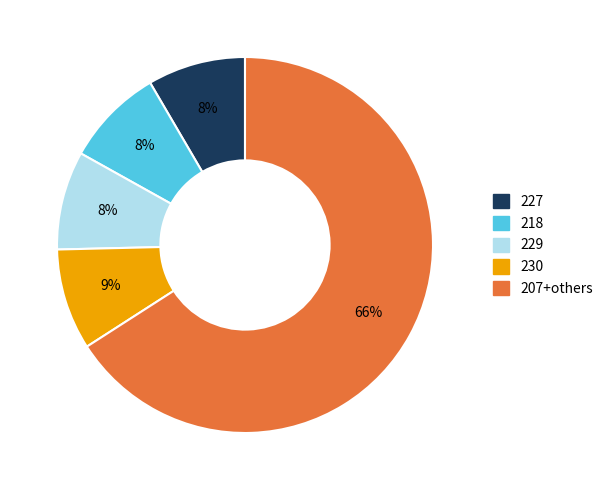

What percentage is the 218 slice, to the nearest percent?

8%